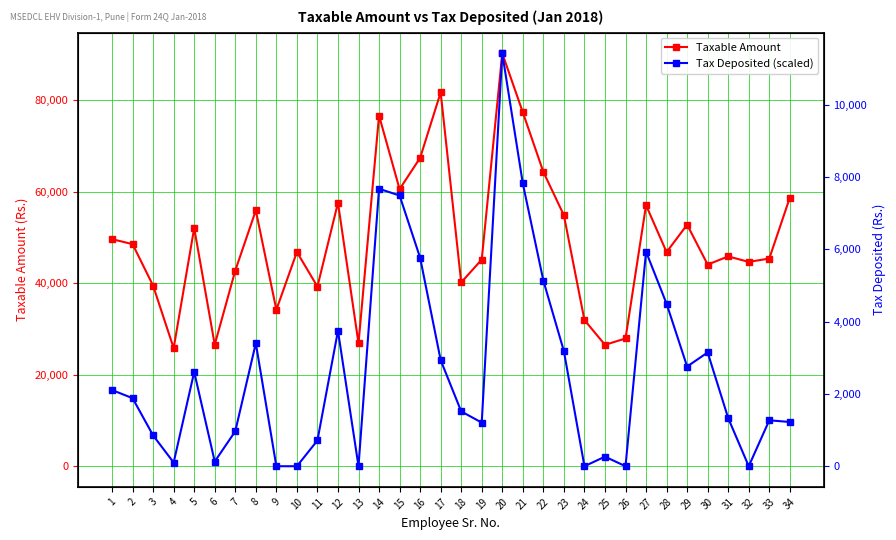

True or false: Tax Deposited (scaled) and Taxable Amount cross at least once.

False